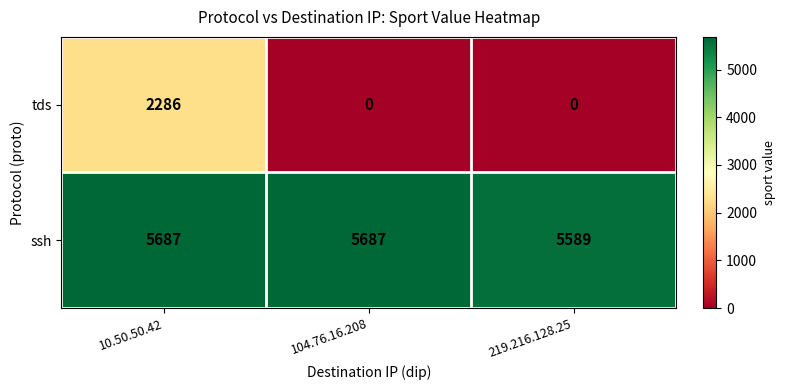

Count the number of categories in the chart.

3